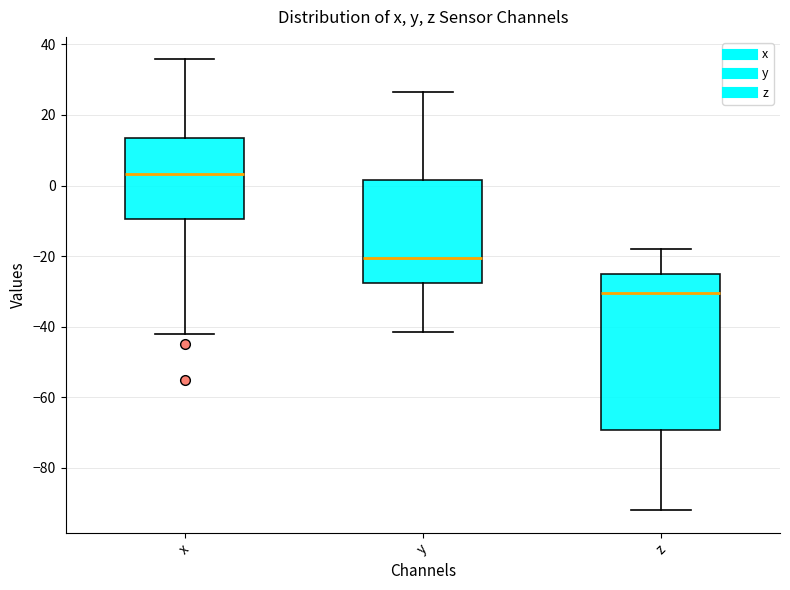

Comparing the boxes themselves (not the whiskers), which one is the tallest?

z